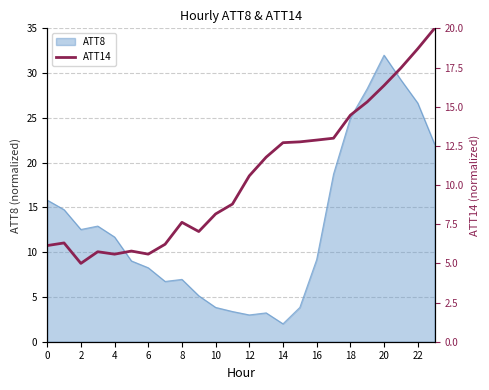

The ATT8 series shows 3.0 at 12. True or false?

True